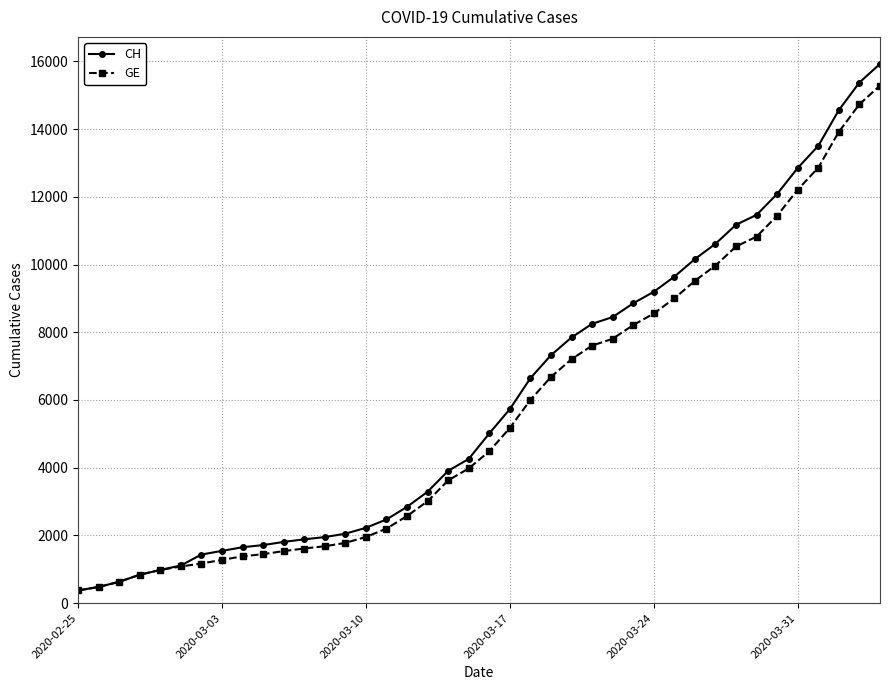

What is the highest value of the GE series?

15284